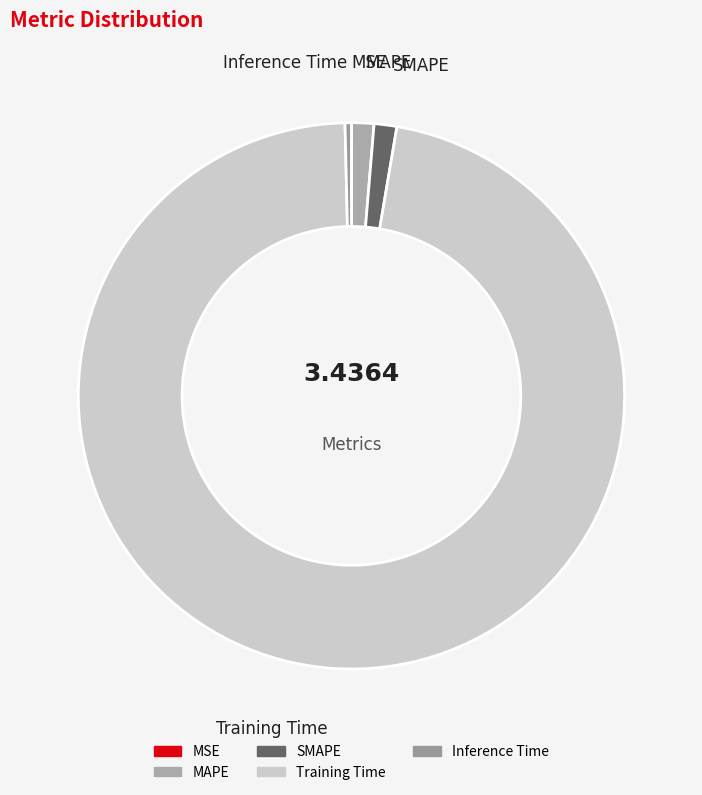

Does Training Time represent more than half of the total?

Yes